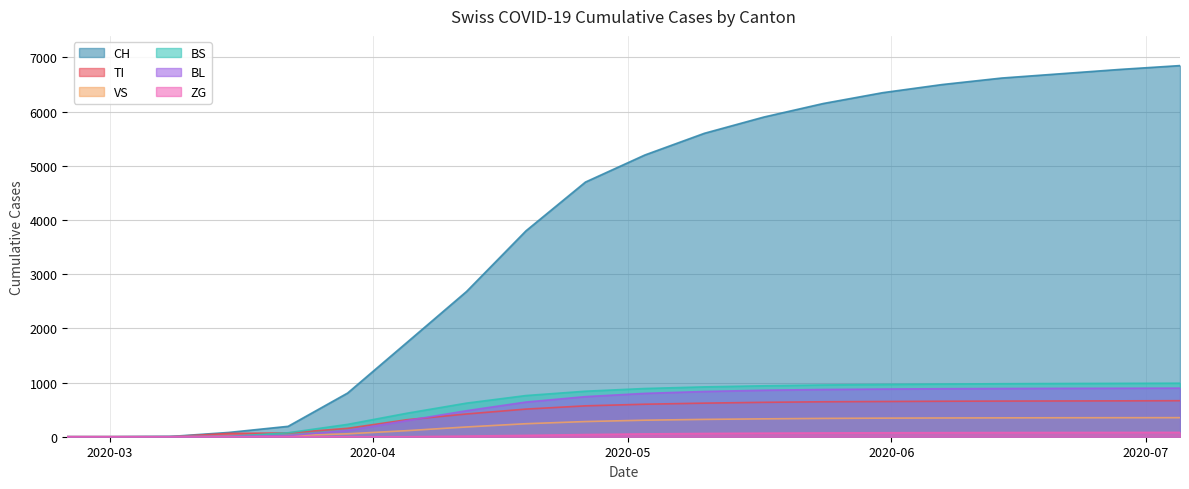

How many values in the BS series exceed 890?

9